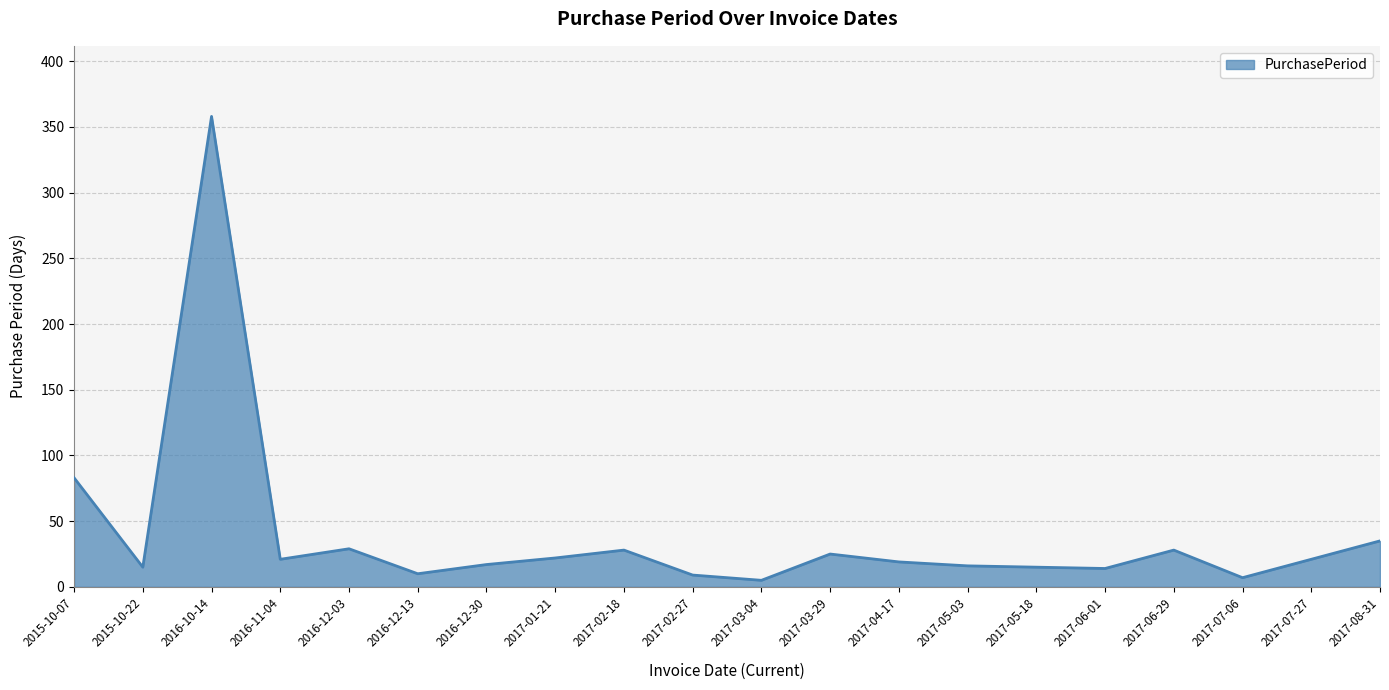

What position from the left is 2016-12-30?

7